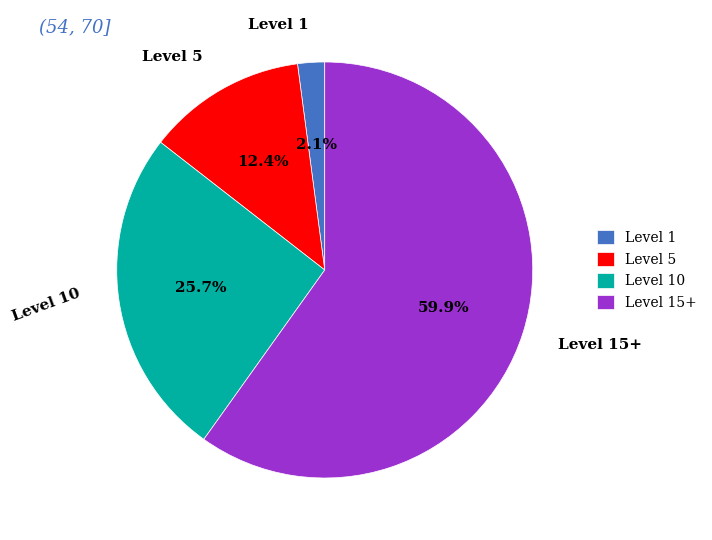

Count the number of slices in the pie.

4